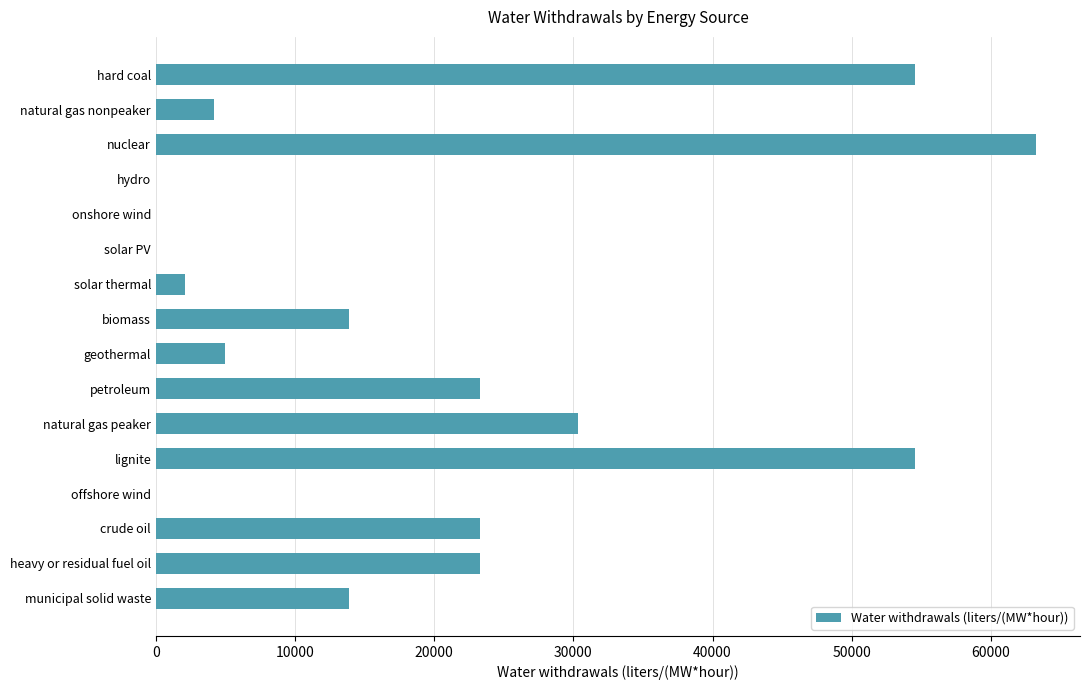

True or false: the data shows 85776.6 at lignite.

False